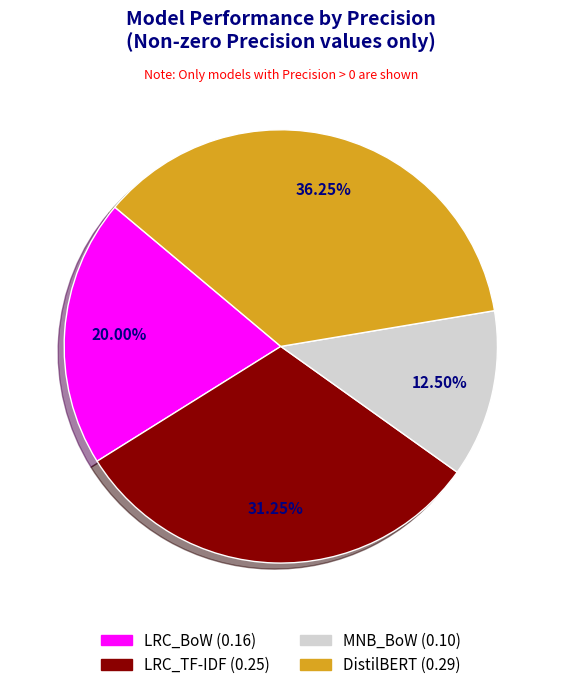

Is it true that DistilBERT is 24% of the pie?

False